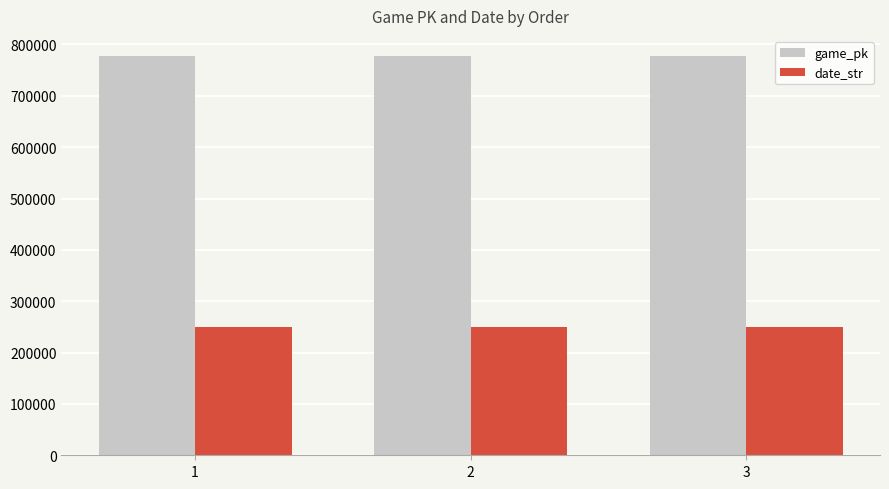

What is the value of the game_pk bar at the 3rd from the left?

777816